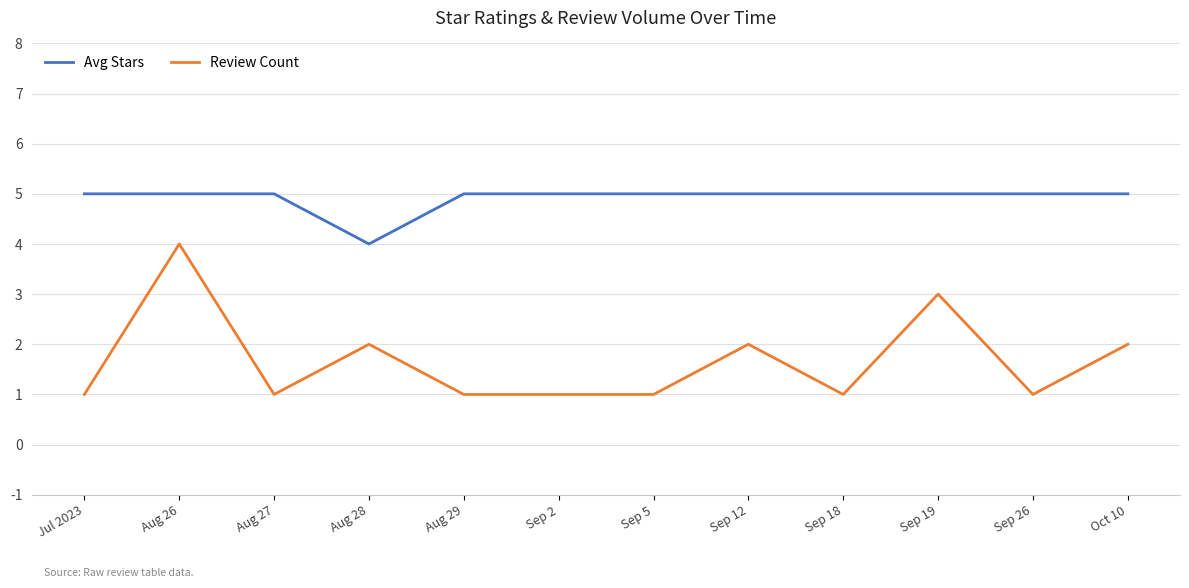

What are all the series names shown in the legend?

Avg Stars, Review Count